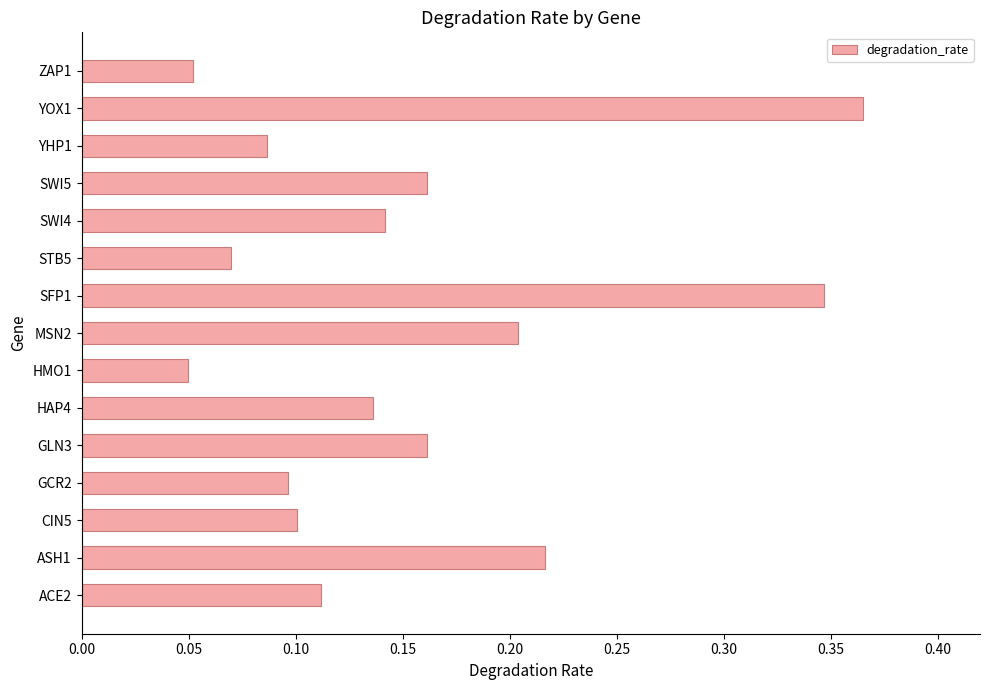

How many series are shown in this chart?

1